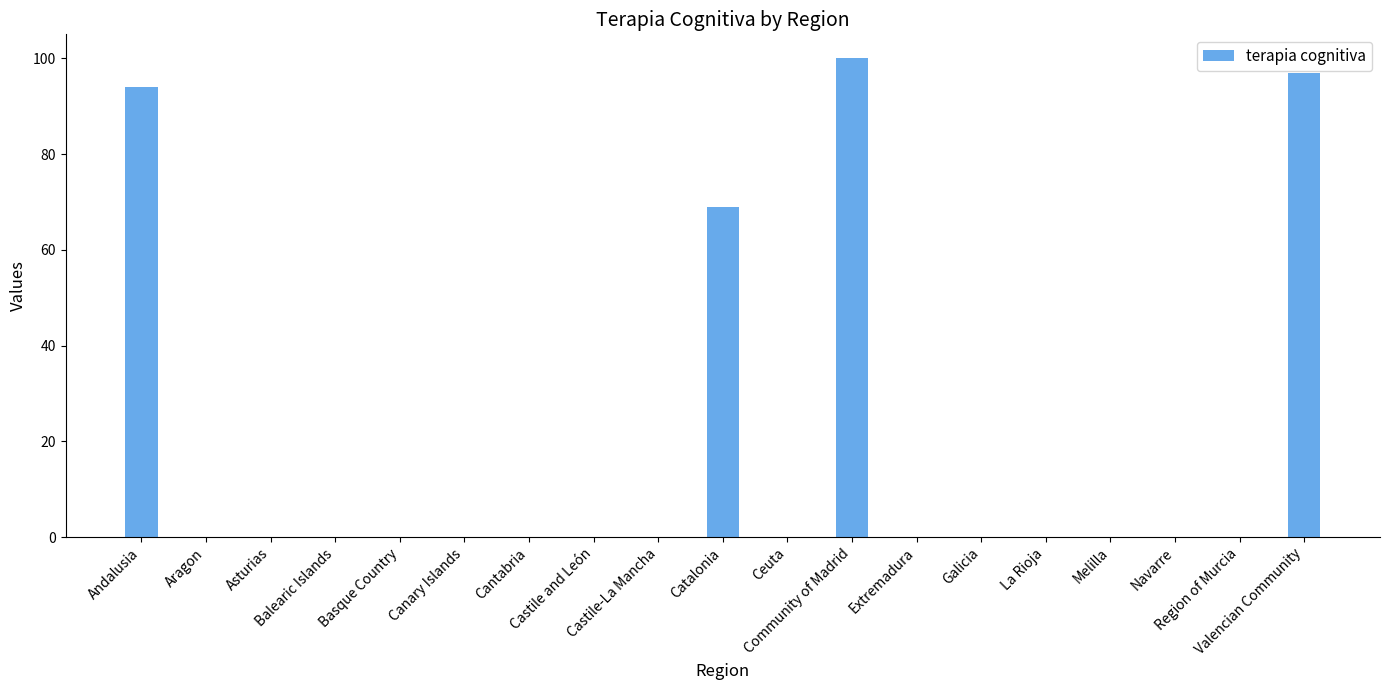

What is the sum of all values?

360